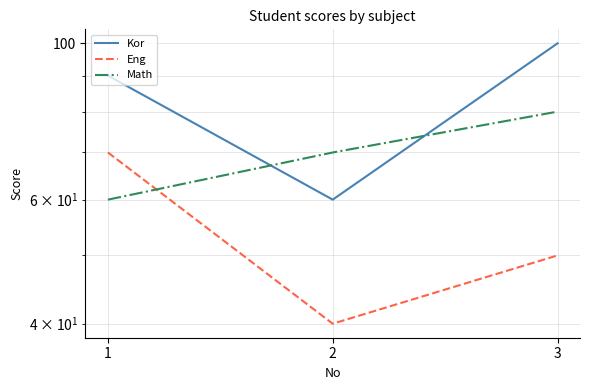

How many categories are shown in the chart?

3